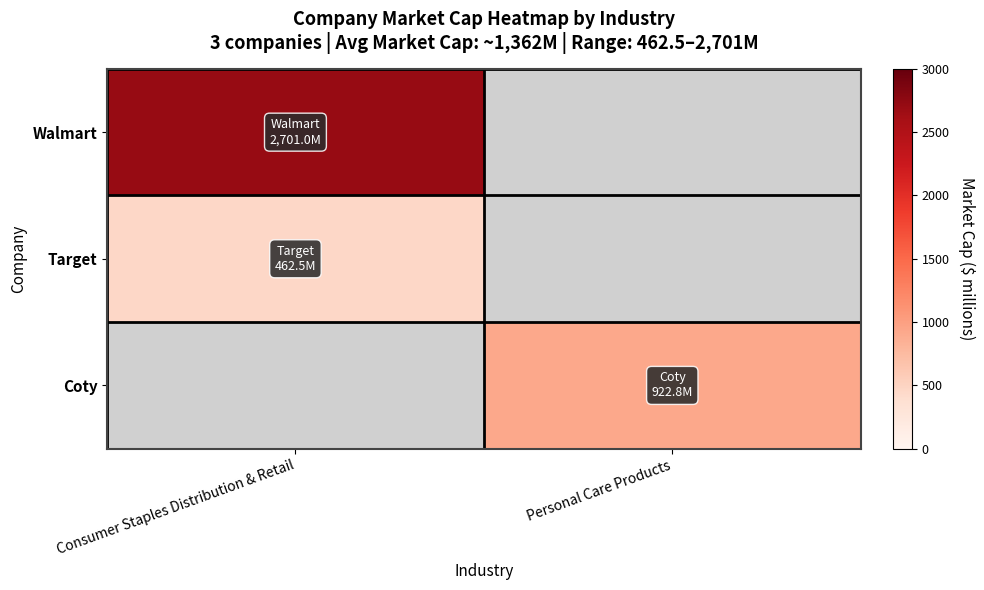

Rank the series by their average value, from lowest to highest.

Target, Coty, Walmart